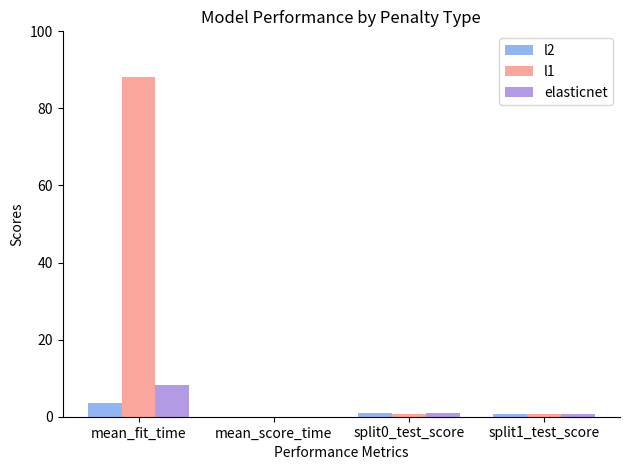

How many series are shown in this chart?

3